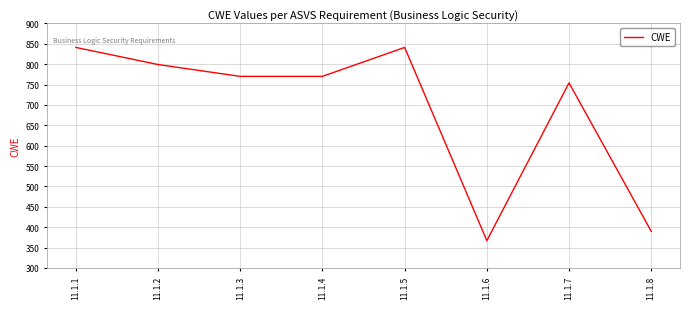

Is this an area chart (filled region under the line)?

No